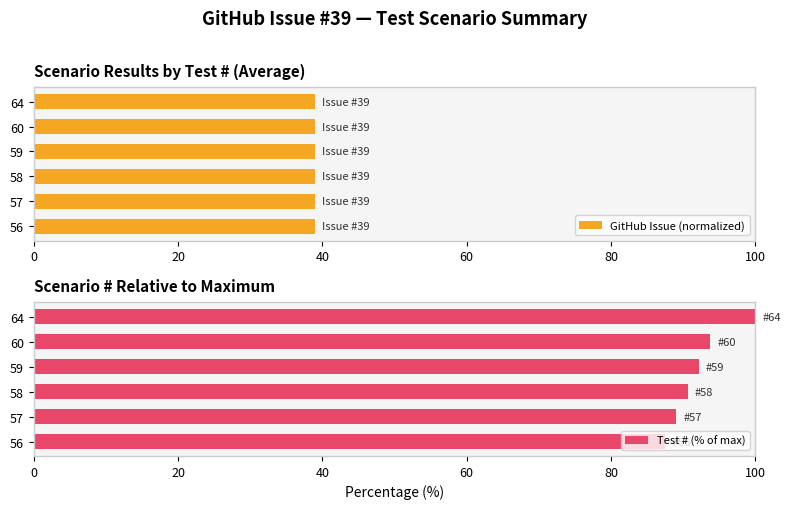

Is it true that Test # (% of max) equals 62.6 at 59?

False